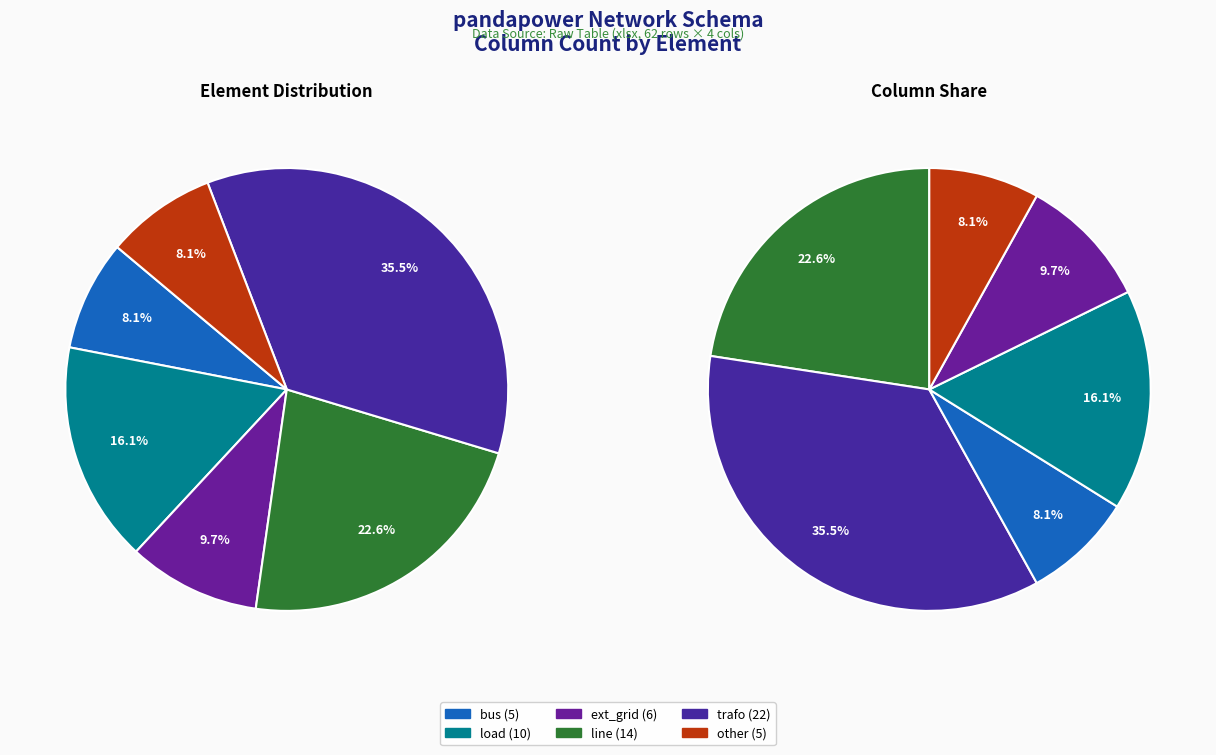

Is bus the majority of the pie?

No